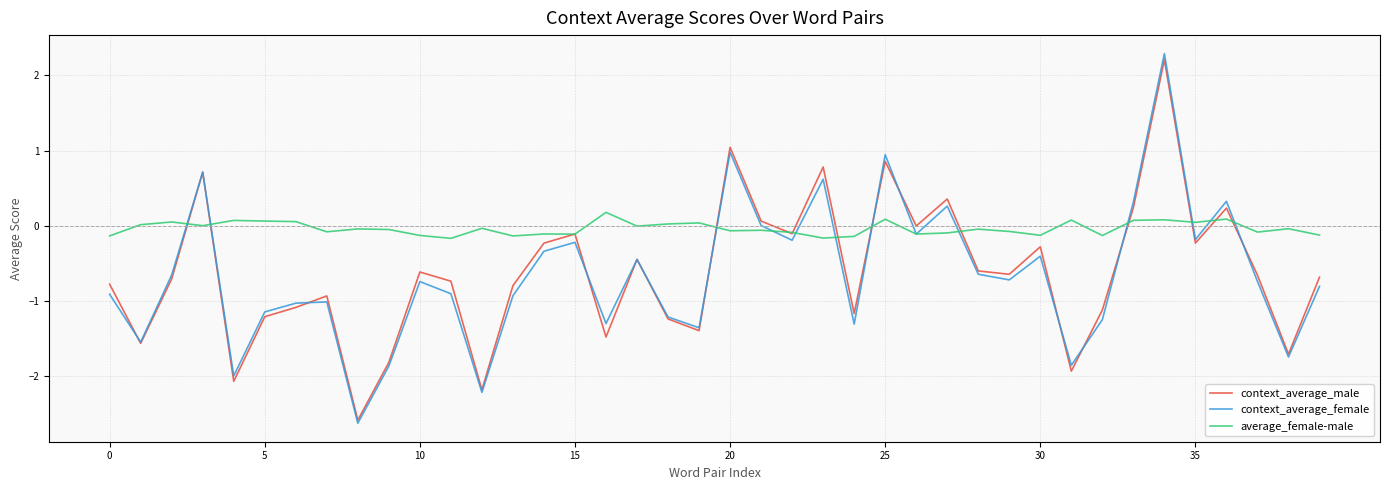

What is the sum of all average_female-male values?

-1.4